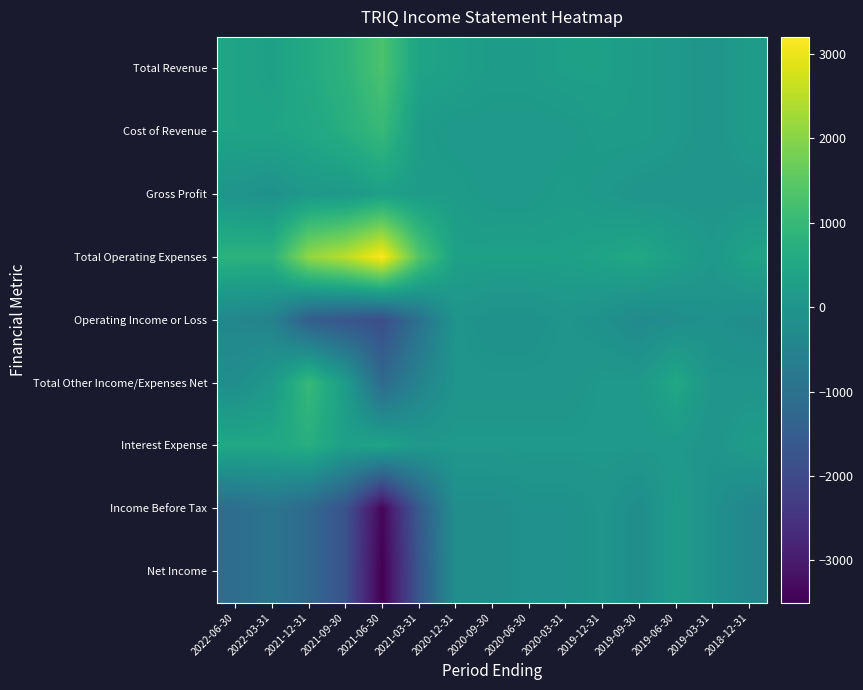

At how many categories does at least one series exceed 1813?

3